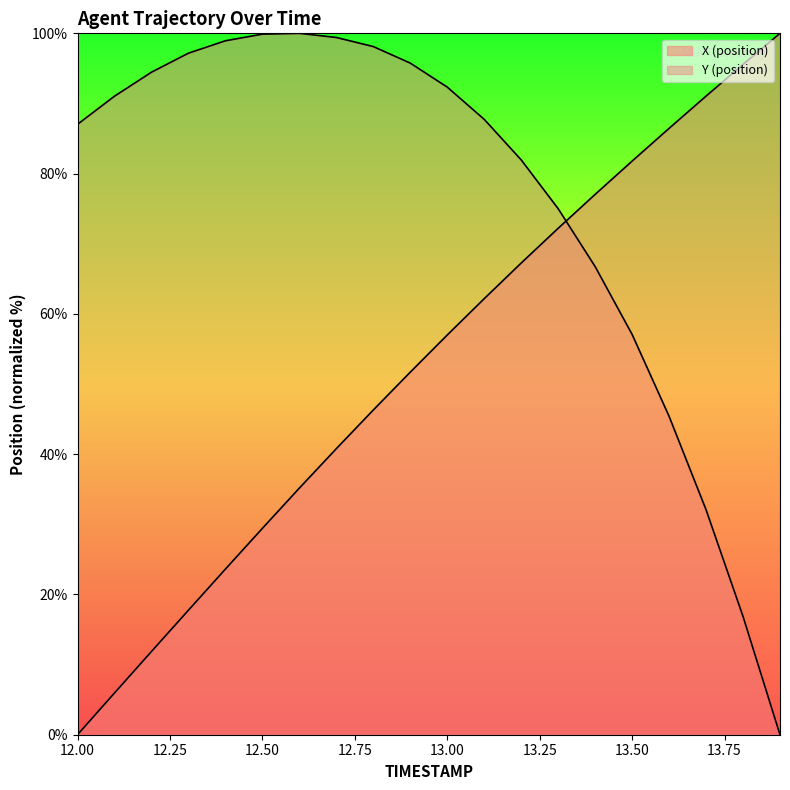

True or false: X has a value of 125.3 at 13.3.

False